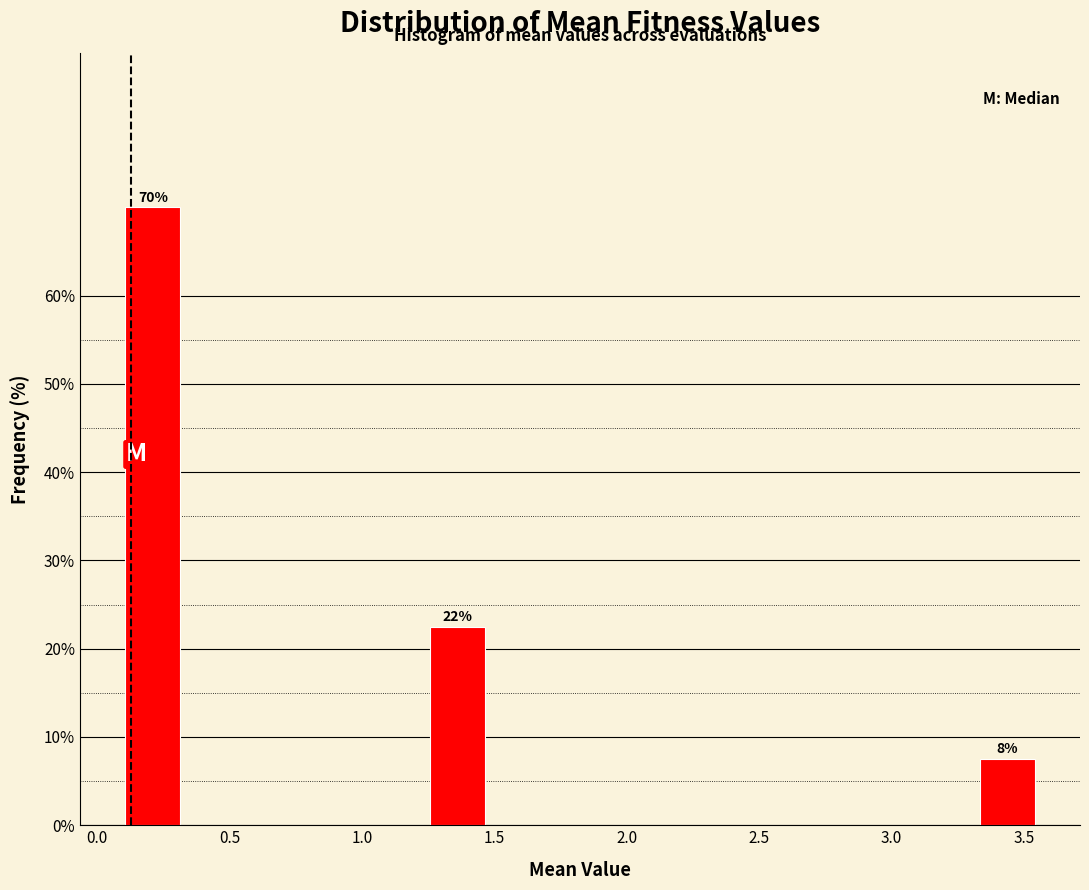

Over which range of the x-axis is the bar tallest?

0.10 to 0.35